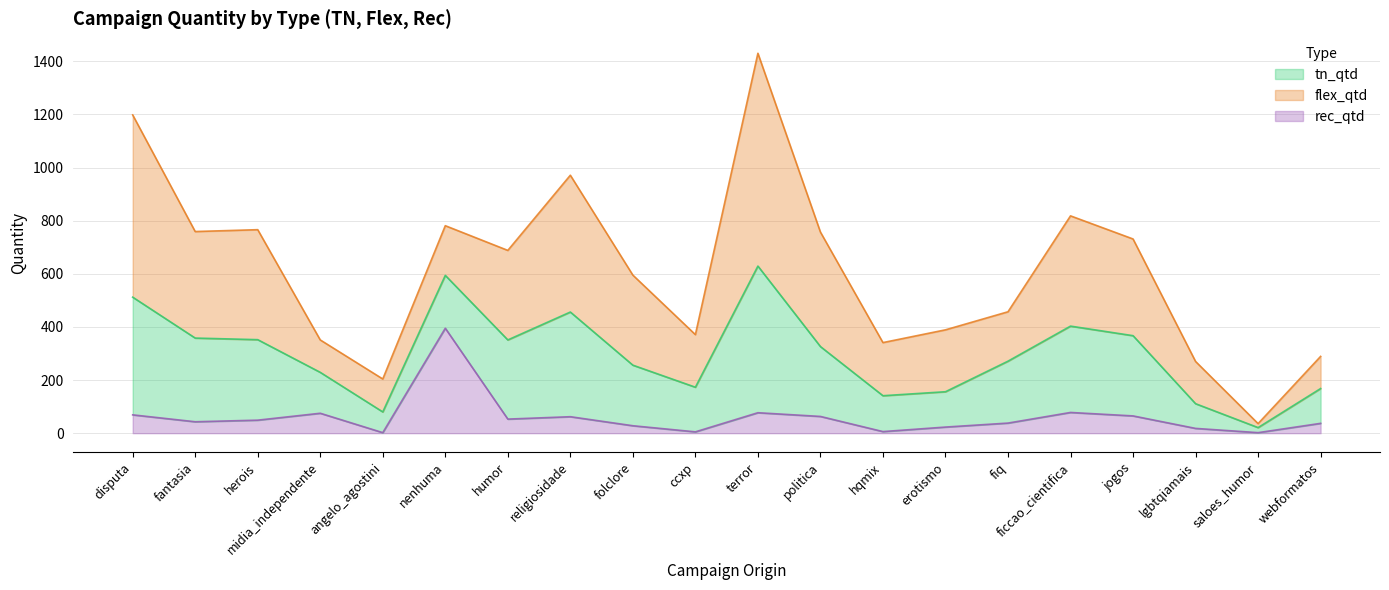

Which series changed the most between religiosidade and saloes_humor?

flex_qtd